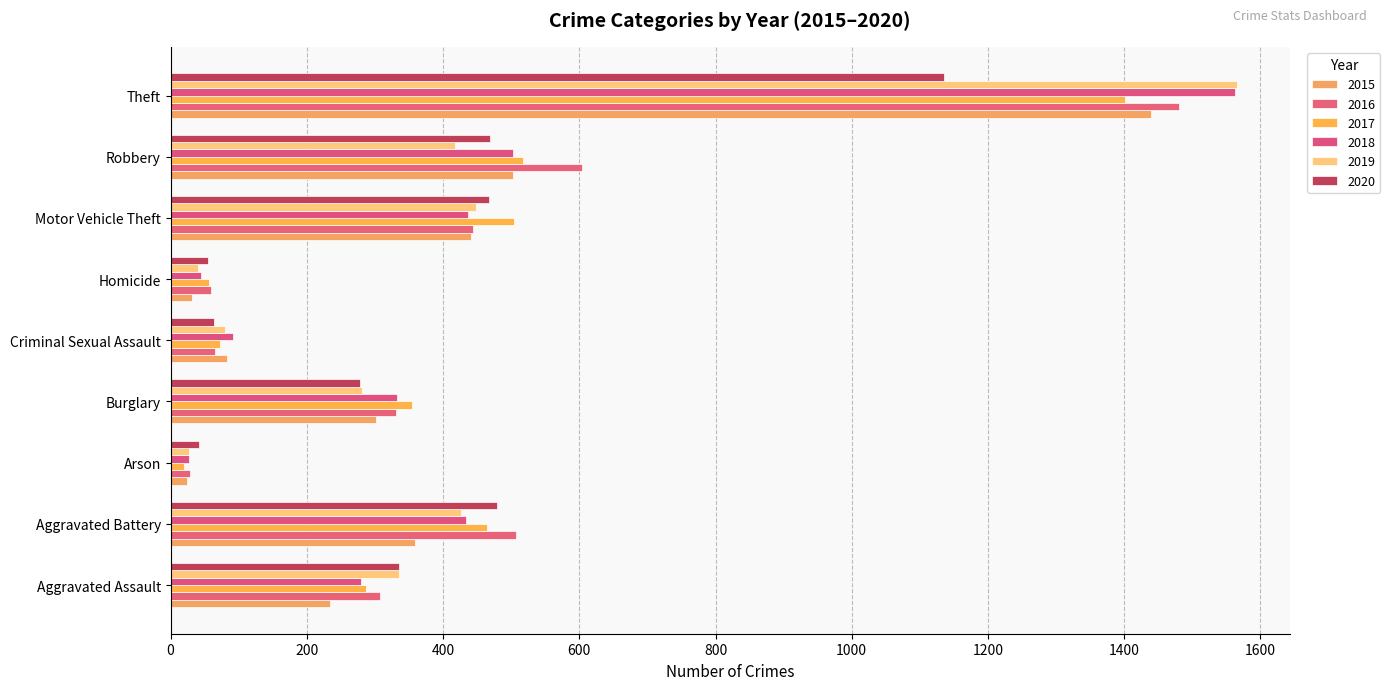

Rank the series by their maximum value, from lowest to highest.

2020, 2017, 2015, 2016, 2018, 2019